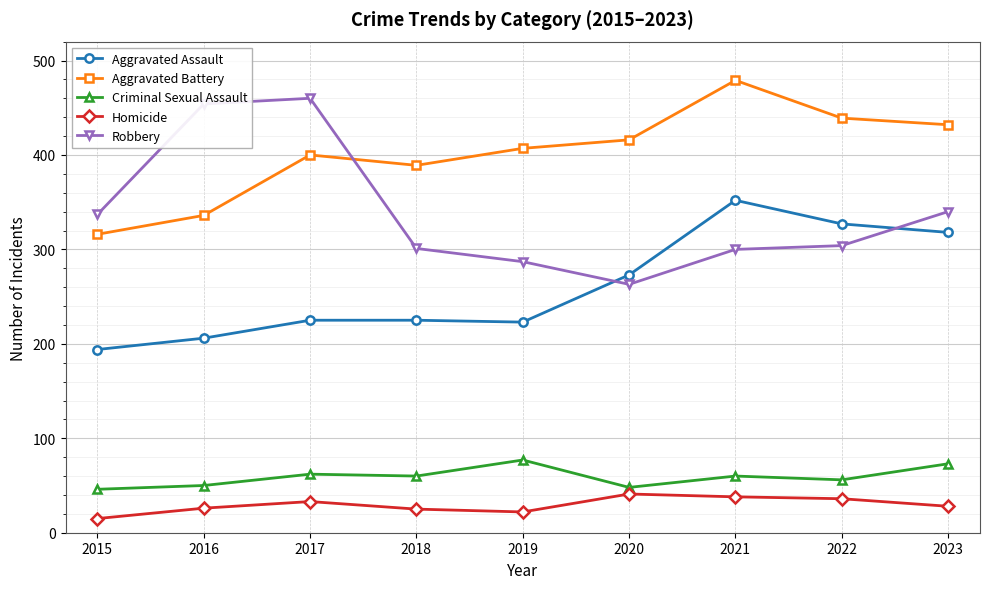

The value of Aggravated Assault at 2020 is 273. True or false?

True